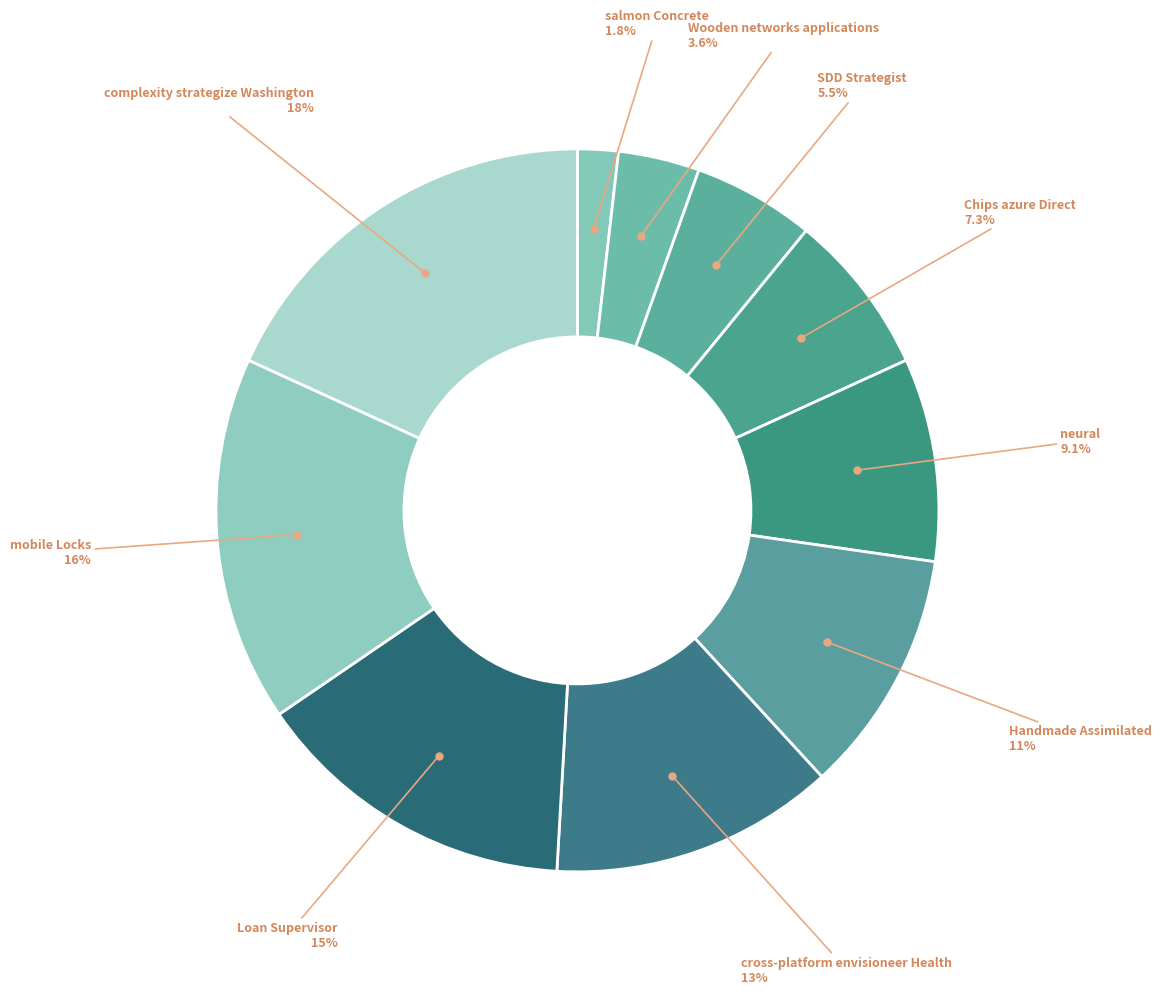

Rank the categories by value from highest to lowest.

complexity strategize Washington, mobile Locks, Loan Supervisor, cross-platform envisioneer Health, Handmade Assimilated, neural, Chips azure Direct, SDD Strategist, Wooden networks applications, salmon Concrete